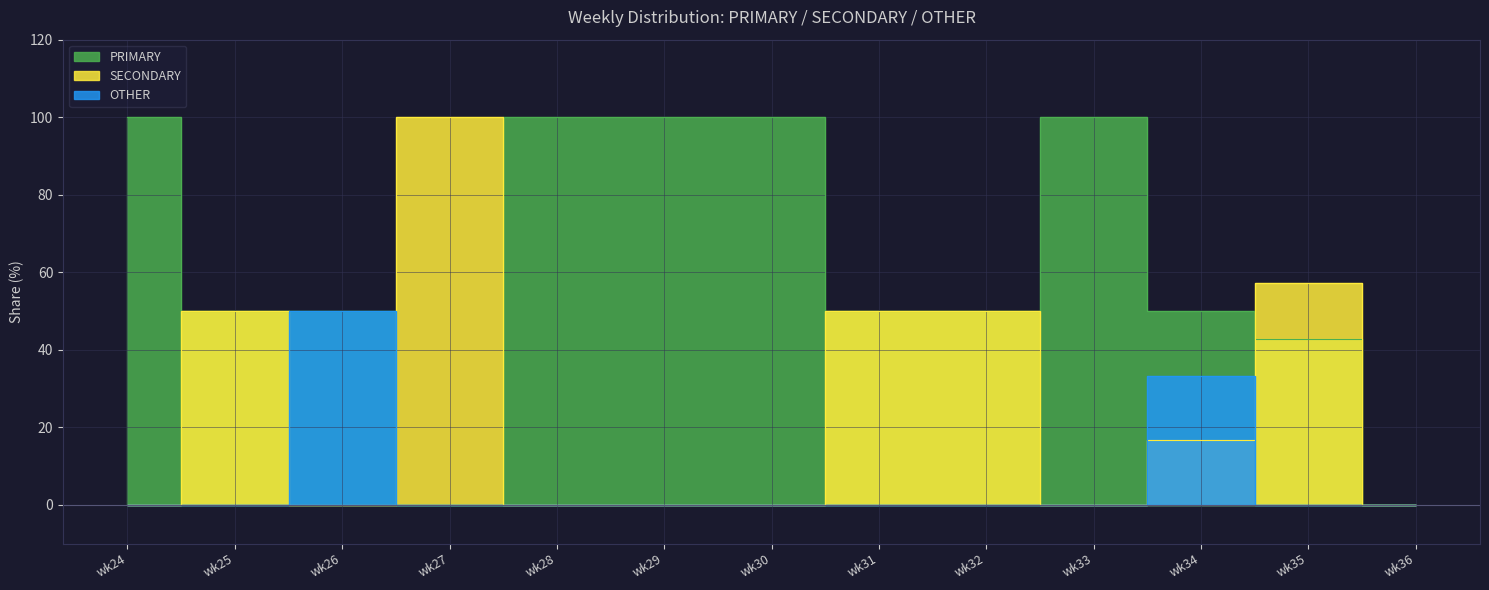

What is the difference between the highest and lowest values at wk25?

50.0